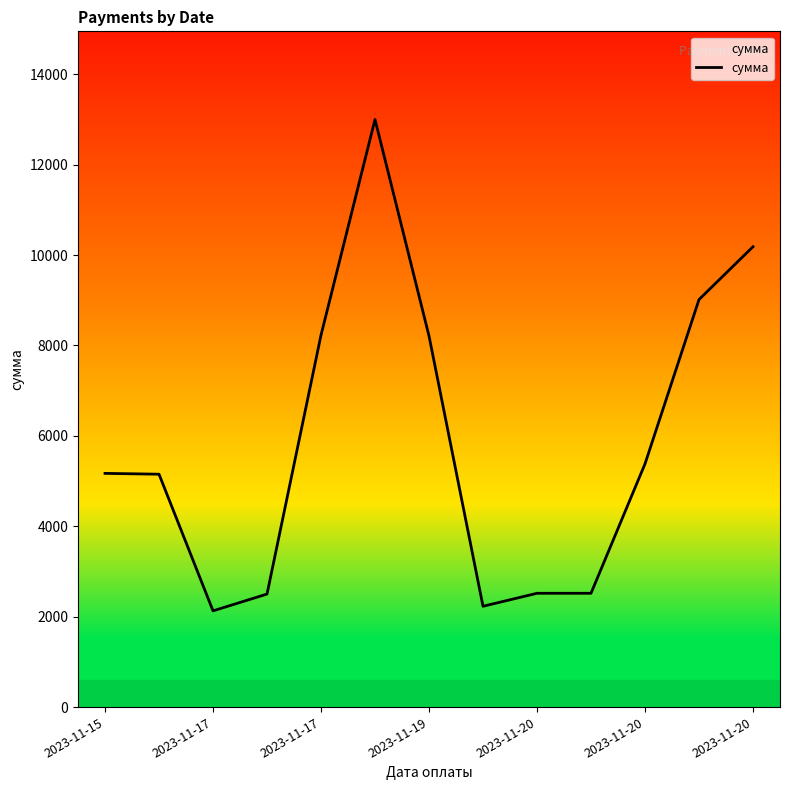

Is this an area chart (filled region under the line)?

No